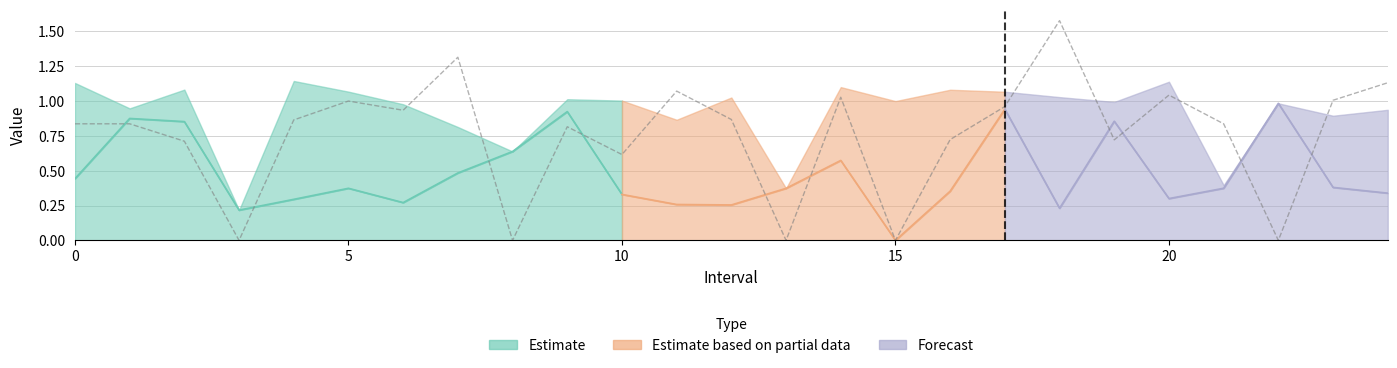

What is the difference between the maximum and minimum values?

1.6